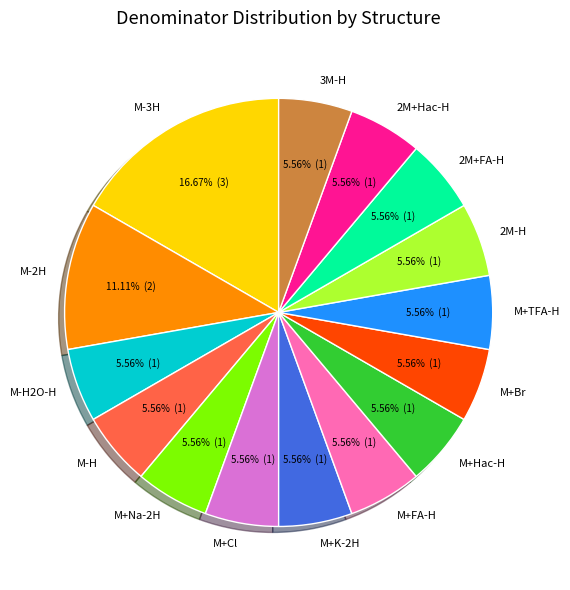

What is the largest slice in the pie chart?

M-3H